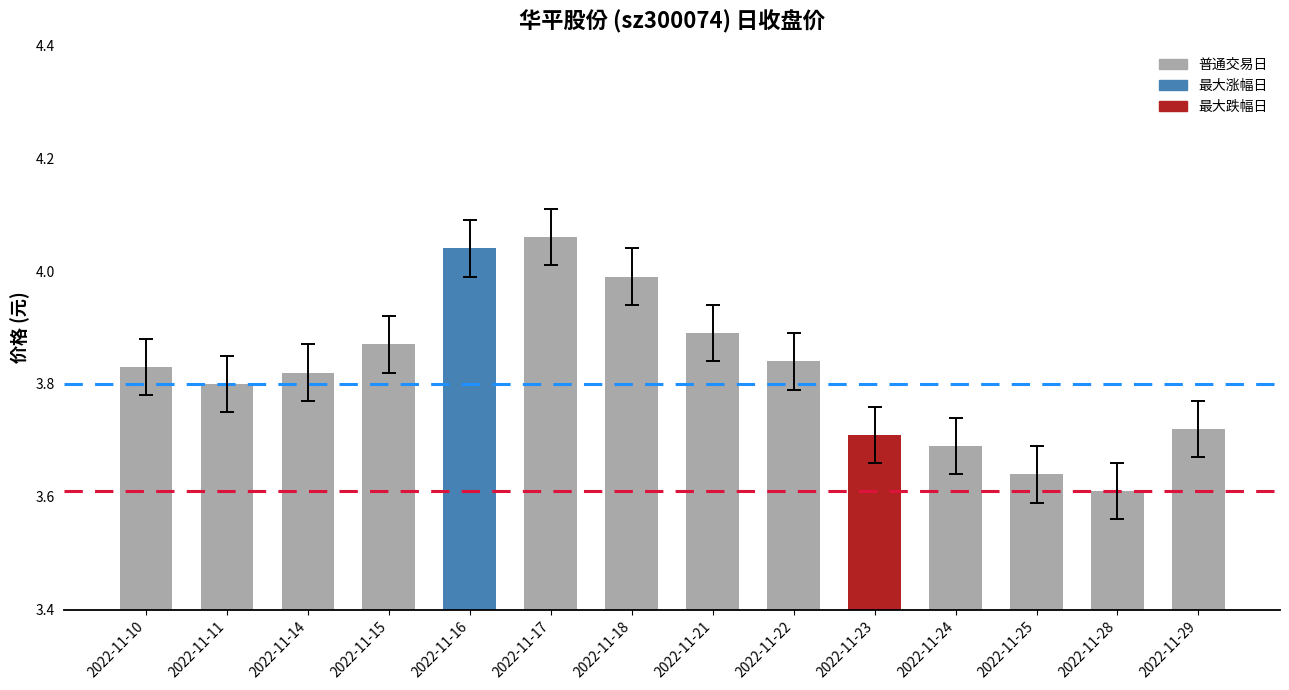

Are the bars grouped side by side (vs. stacked)?

No